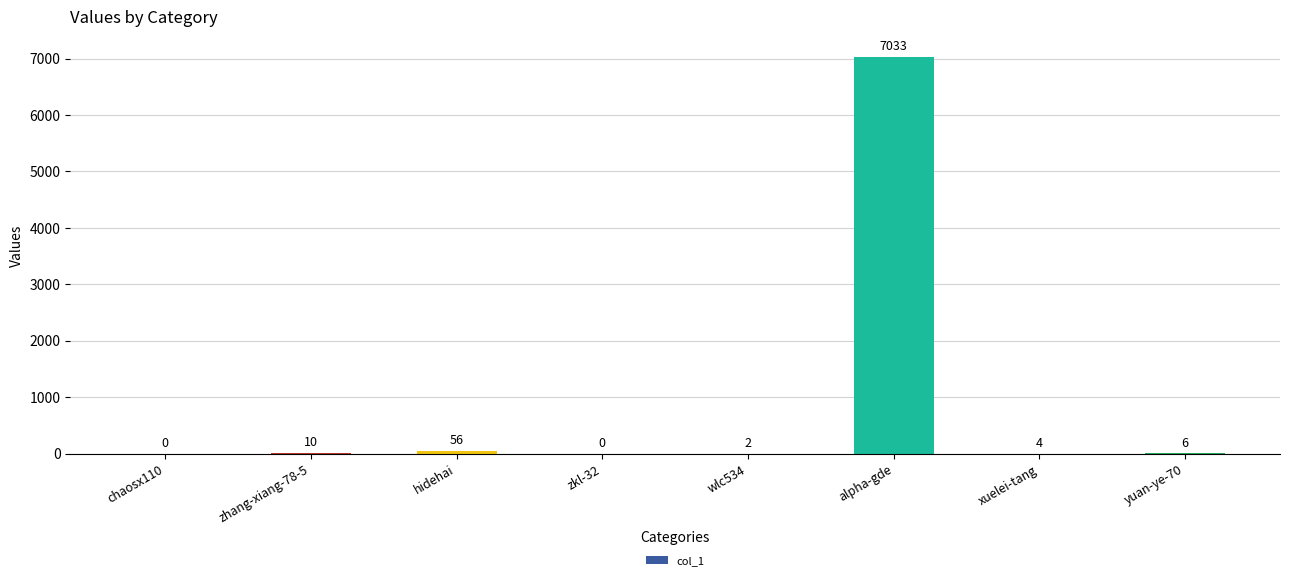

True or false: the data shows 2934 at chaosx110.

False